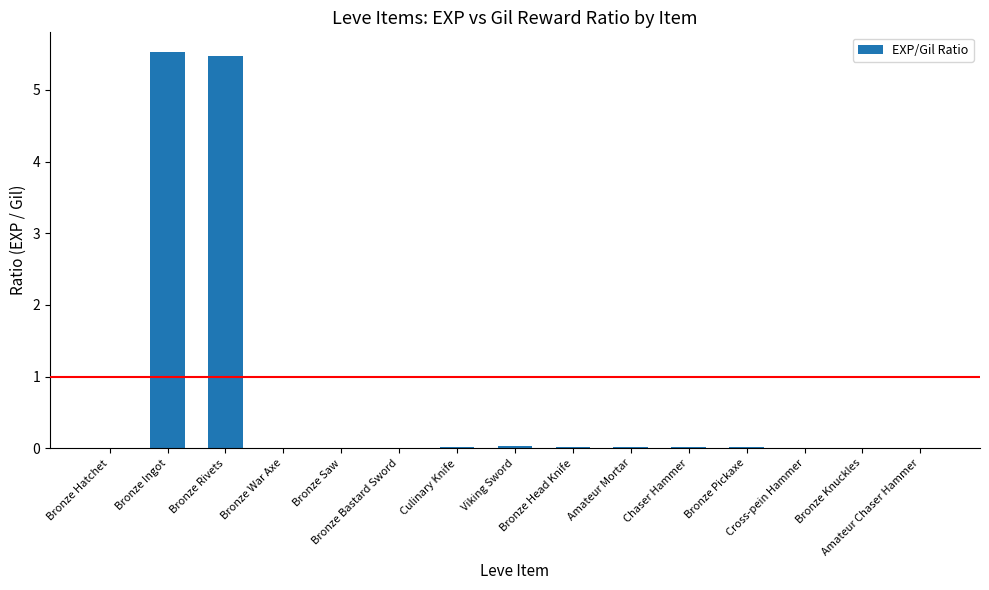

What is the maximum value shown in the chart?

5.5